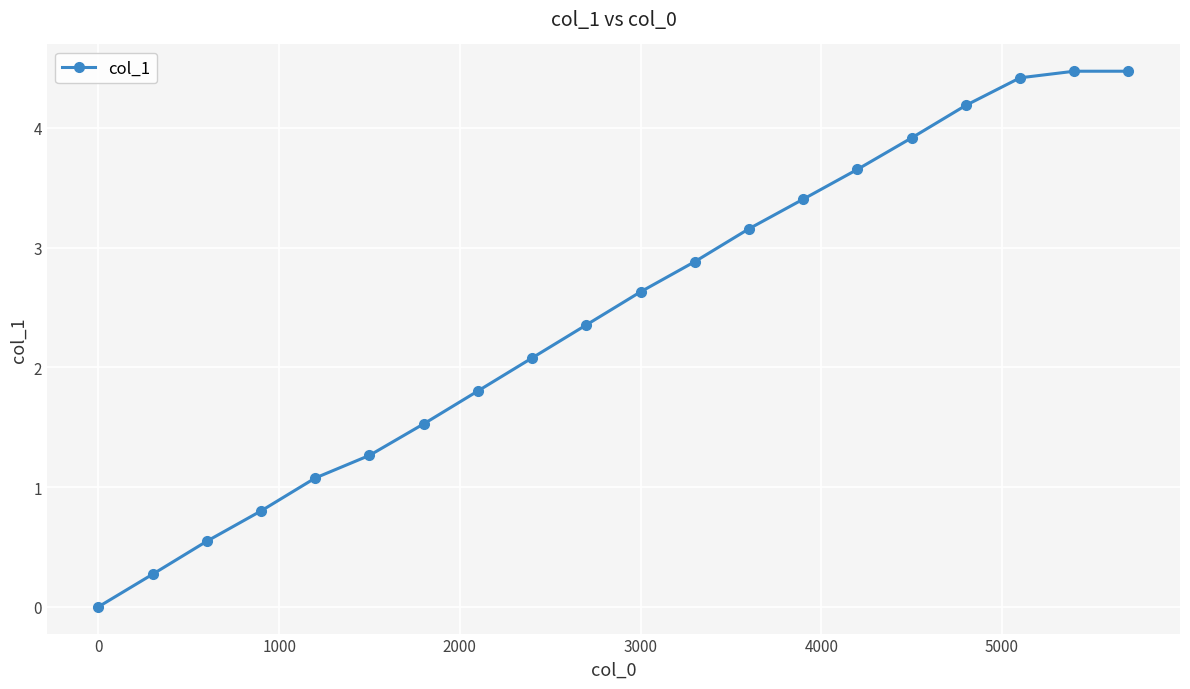

What is the greatest value displayed?

4.5